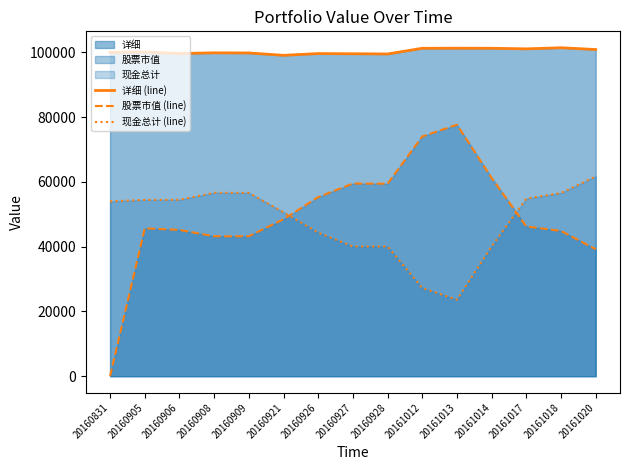

At which category does the chart reach its minimum across all series?

20160831